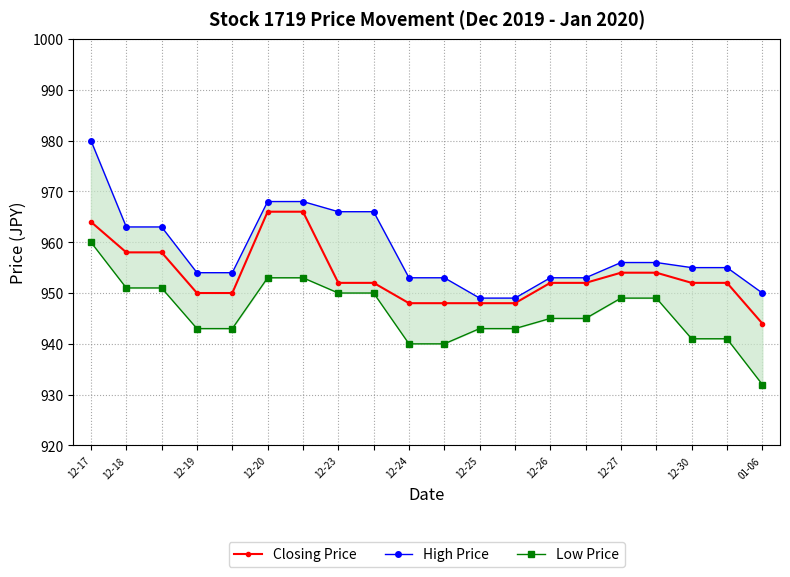

The value of Low Price at 16 is 949. True or false?

True